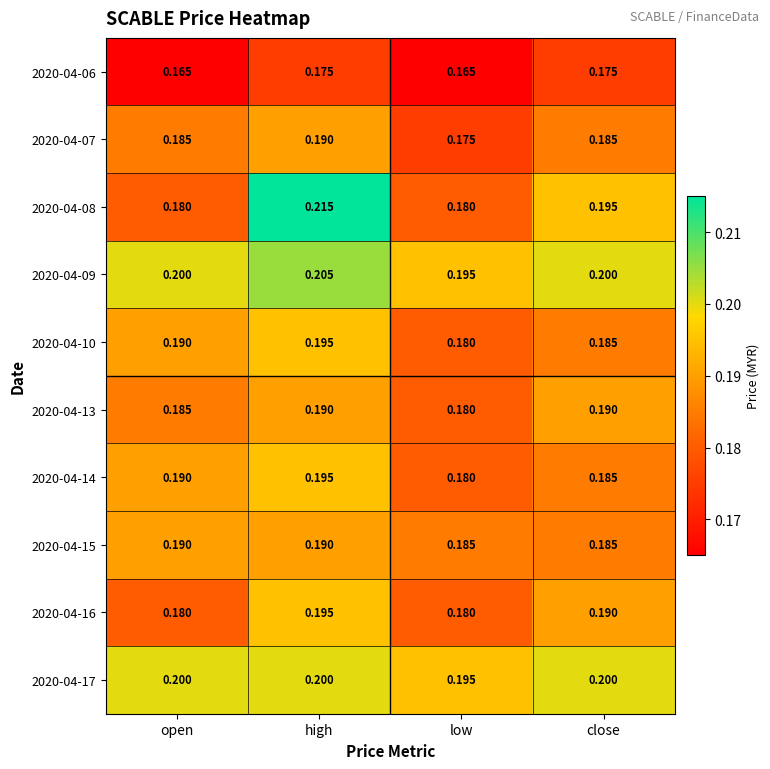

At which label is 2020-04-09 closest to 0?

low